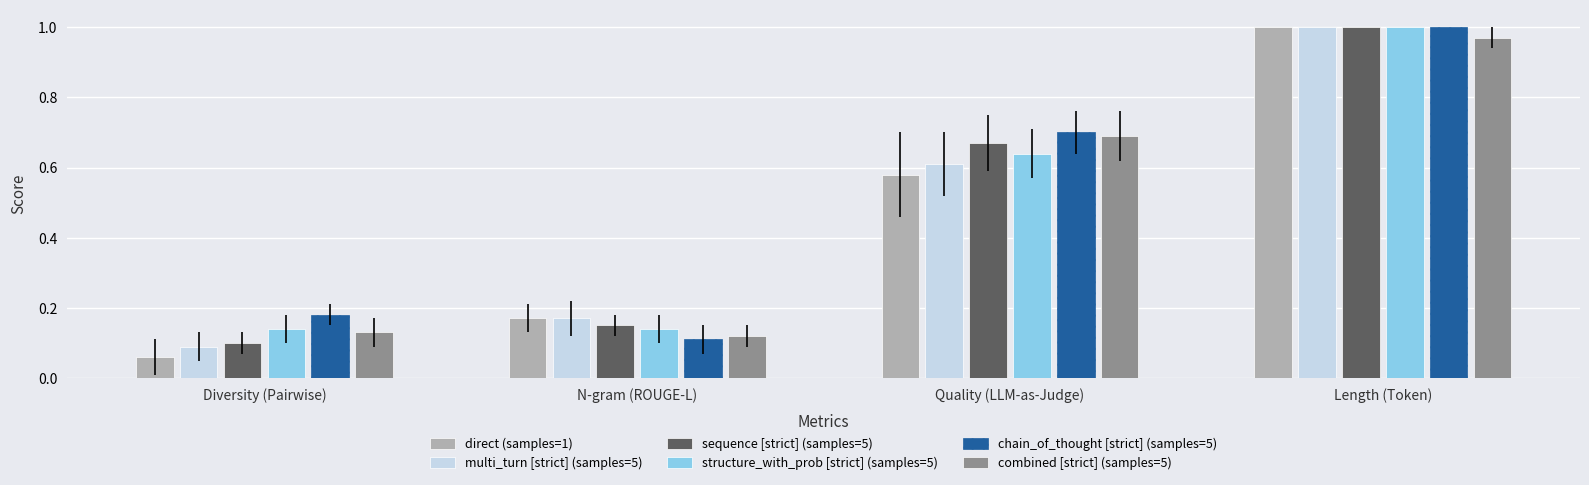

Which series has the widest spread of values?

direct (samples=1)